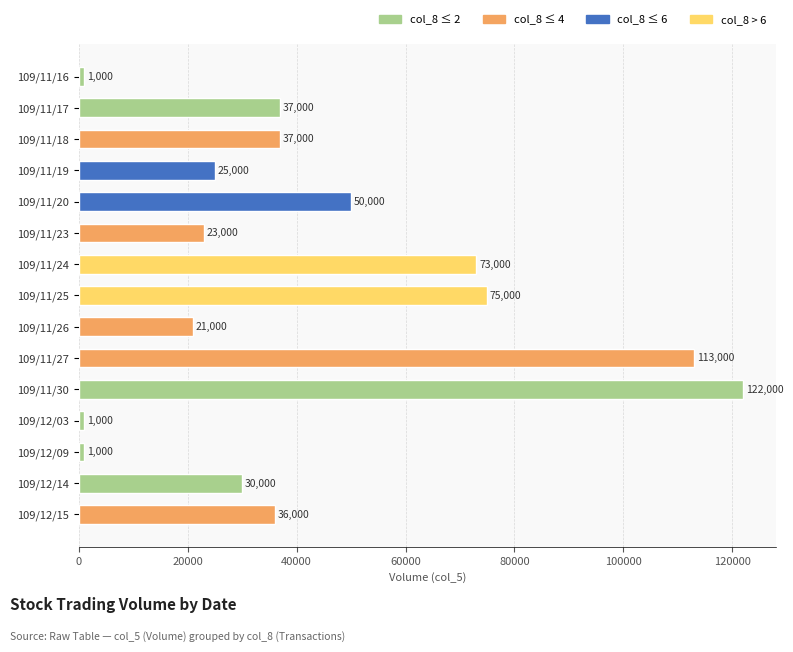

What is the greatest value displayed?

122000